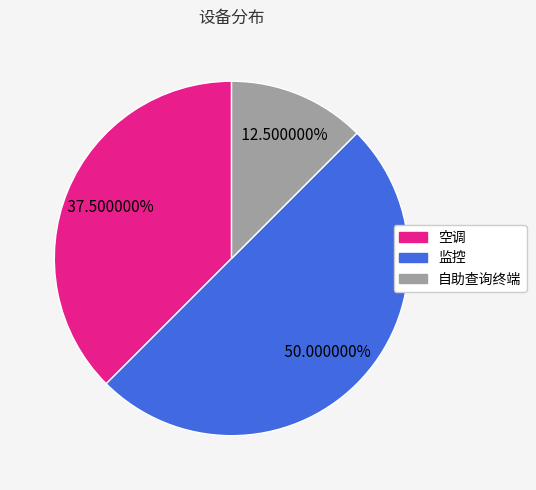

Which has a higher value, 空调 or 自助查询终端?

空调